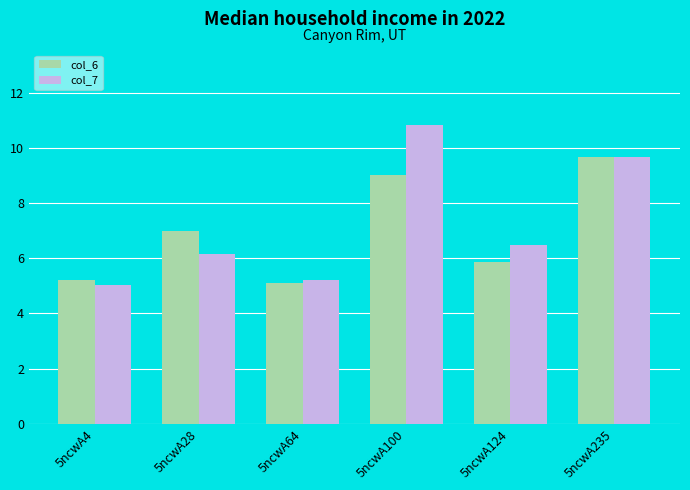

Reading left to right, what are all the values shown in this chart?

col_6: 5.2	7.0	5.1	9.0	5.9	9.7
col_7: 5.0	6.1	5.2	10.8	6.5	9.7